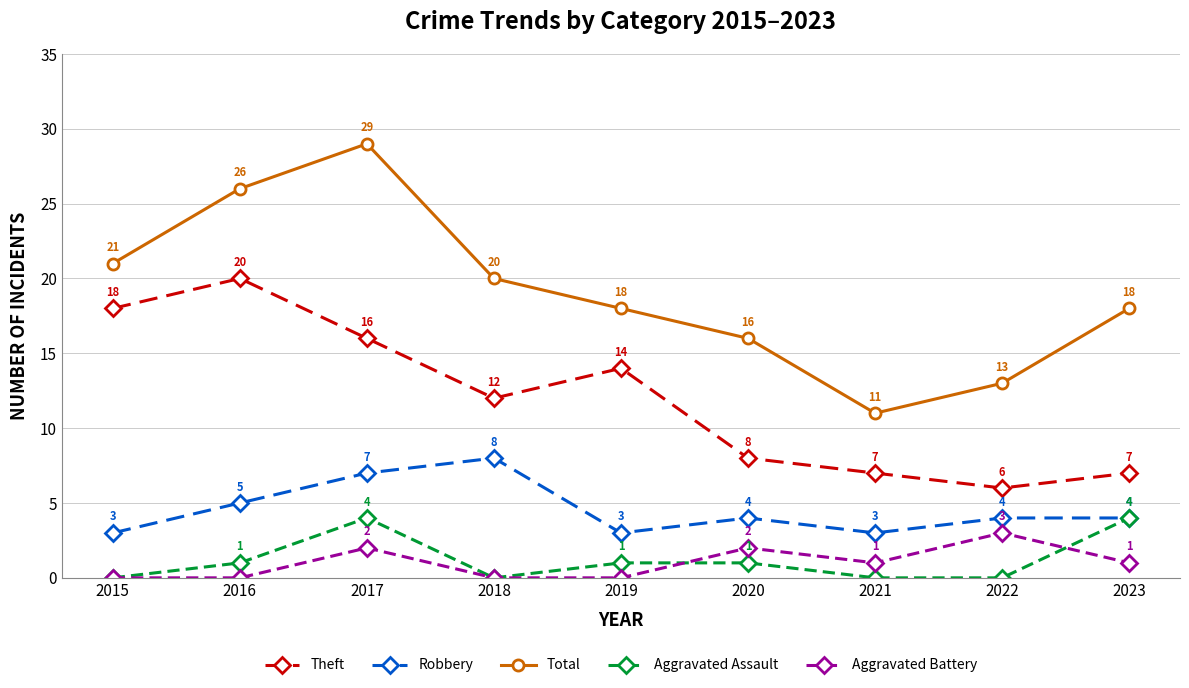

What is the value of the Theft point at the 1st from the left?

18